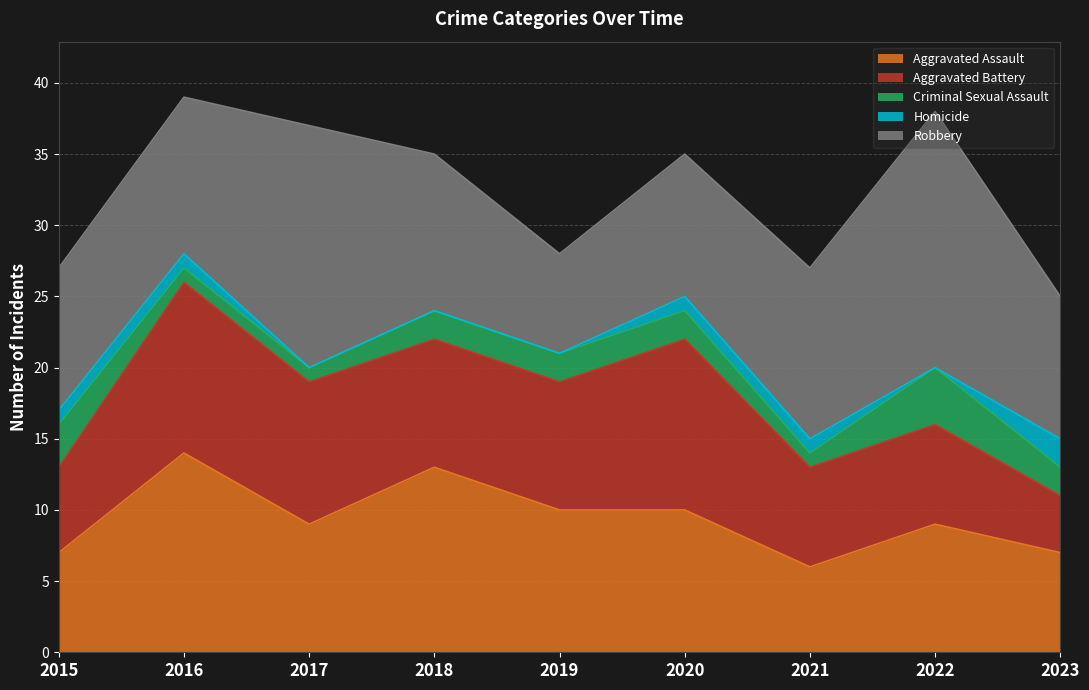

How many series are shown in this chart?

5